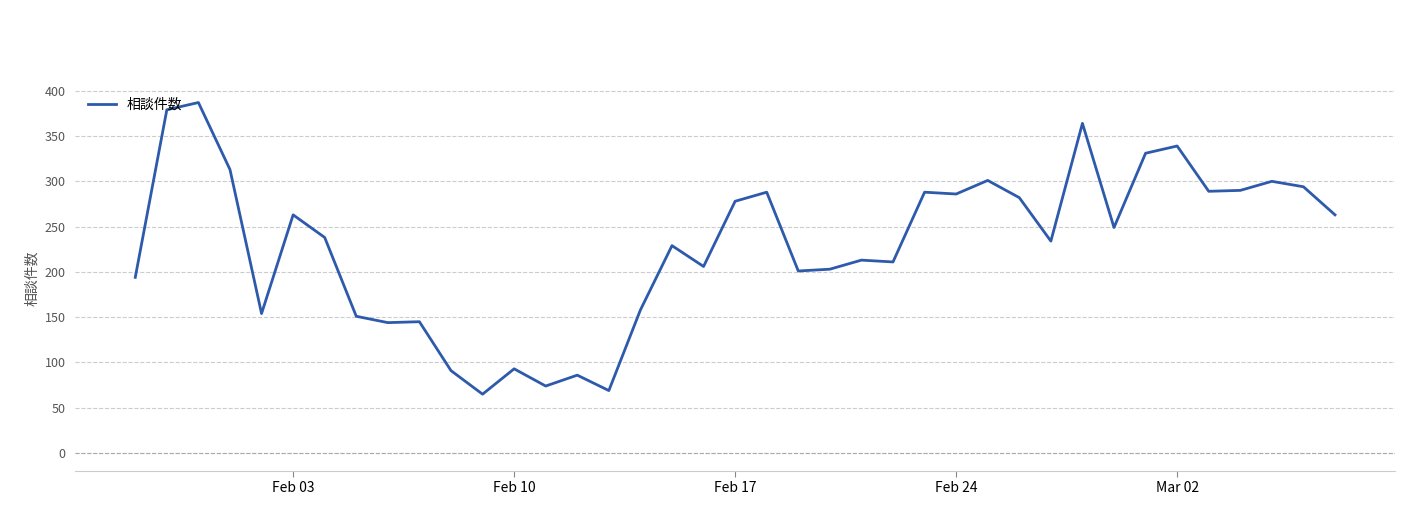

What is the smallest value displayed?

65